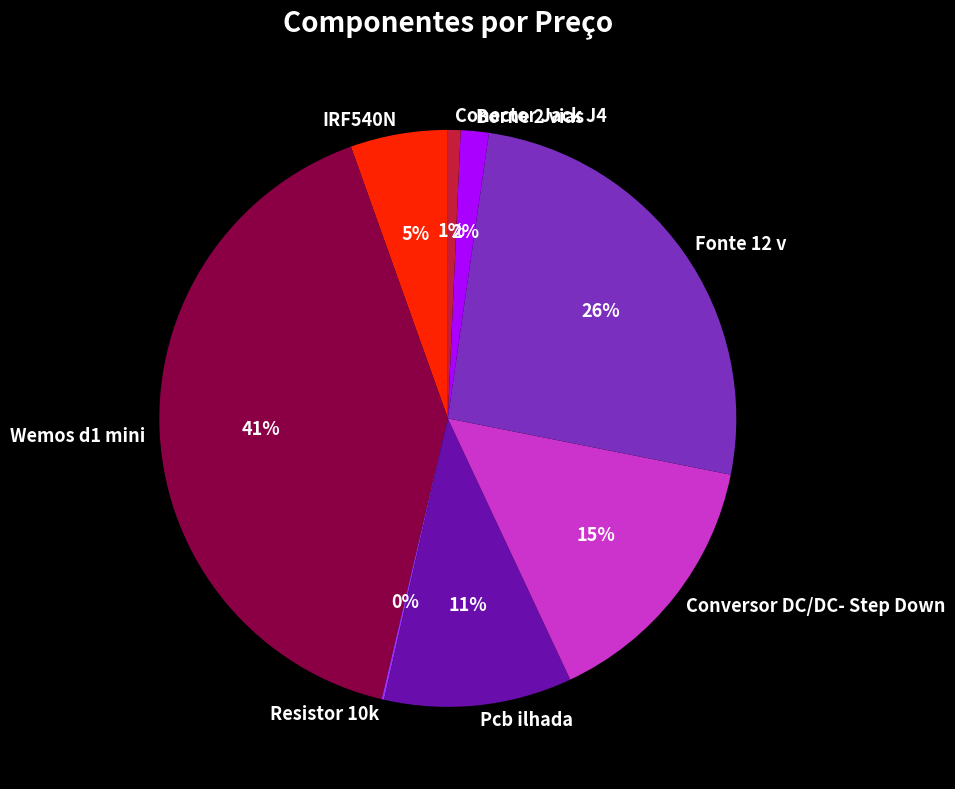

Which has a higher value, Conversor DC/DC- Step Down or Conector Jack J4?

Conversor DC/DC- Step Down